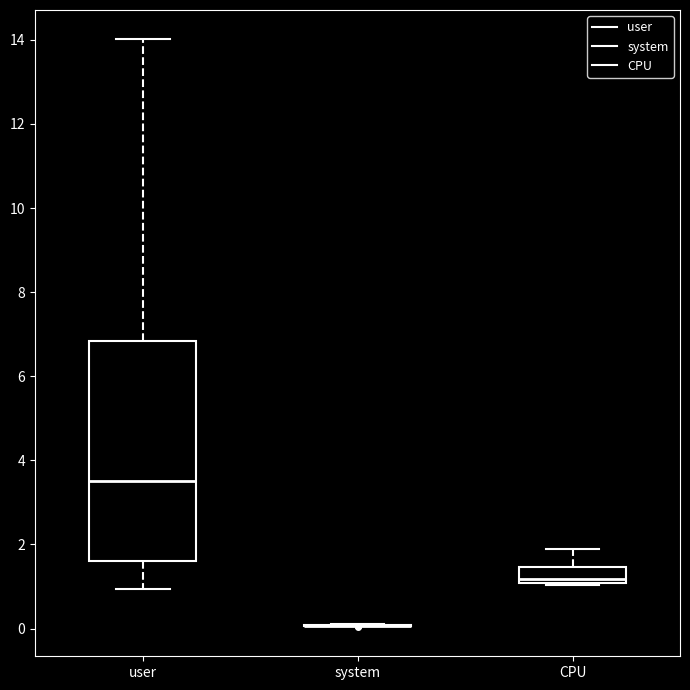

Where does the median line of the box for user sit on the y-axis? The values are not printed on the chart, so give them approximately, as read against the axis.

3.6